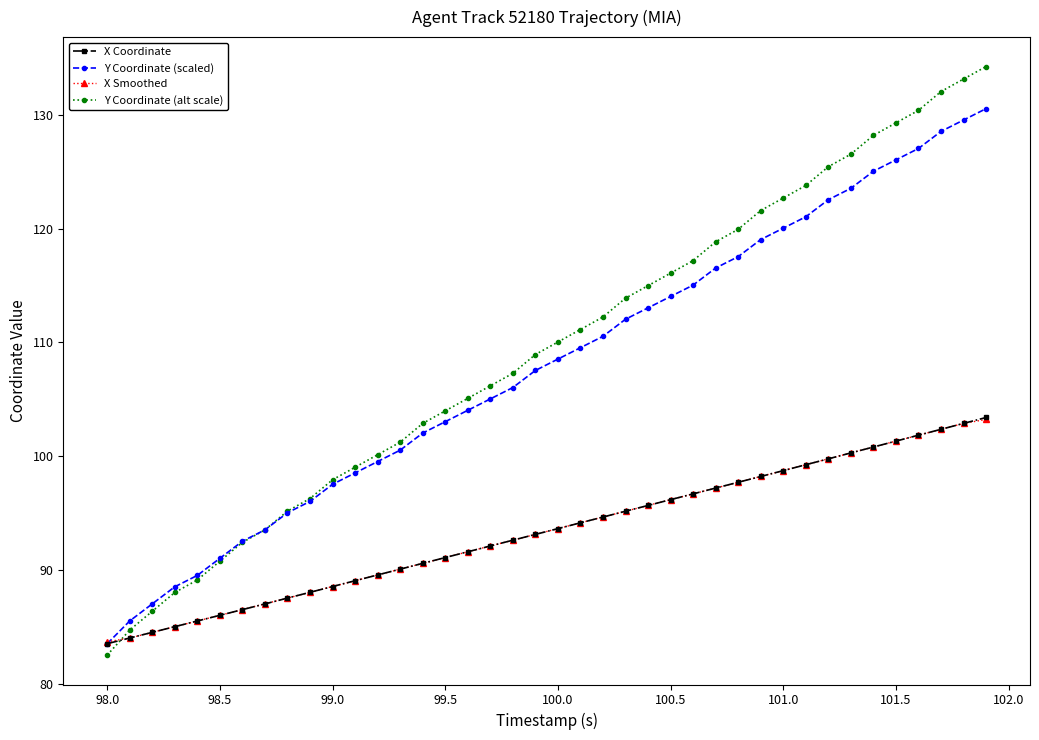

What is the minimum value shown in the chart?

82.5